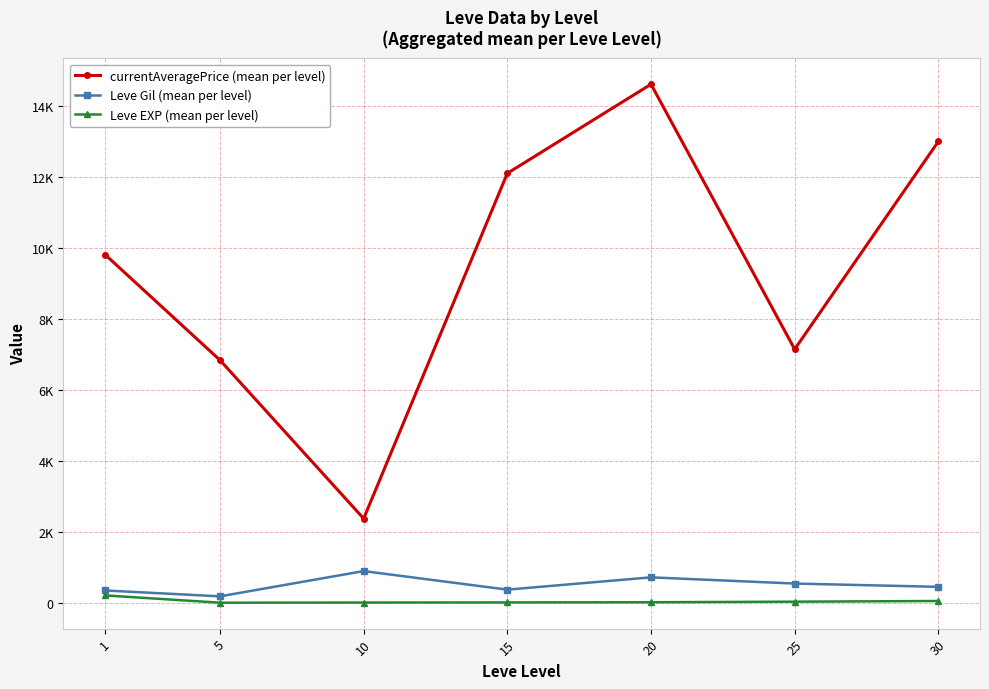

True or false: currentAveragePrice (mean per level) and Leve EXP (mean per level) cross at least once.

False